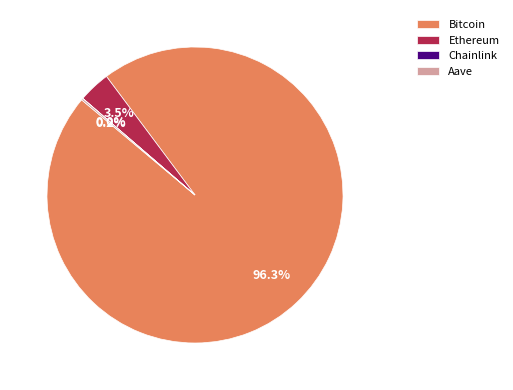

What is the largest slice in the pie chart?

Bitcoin